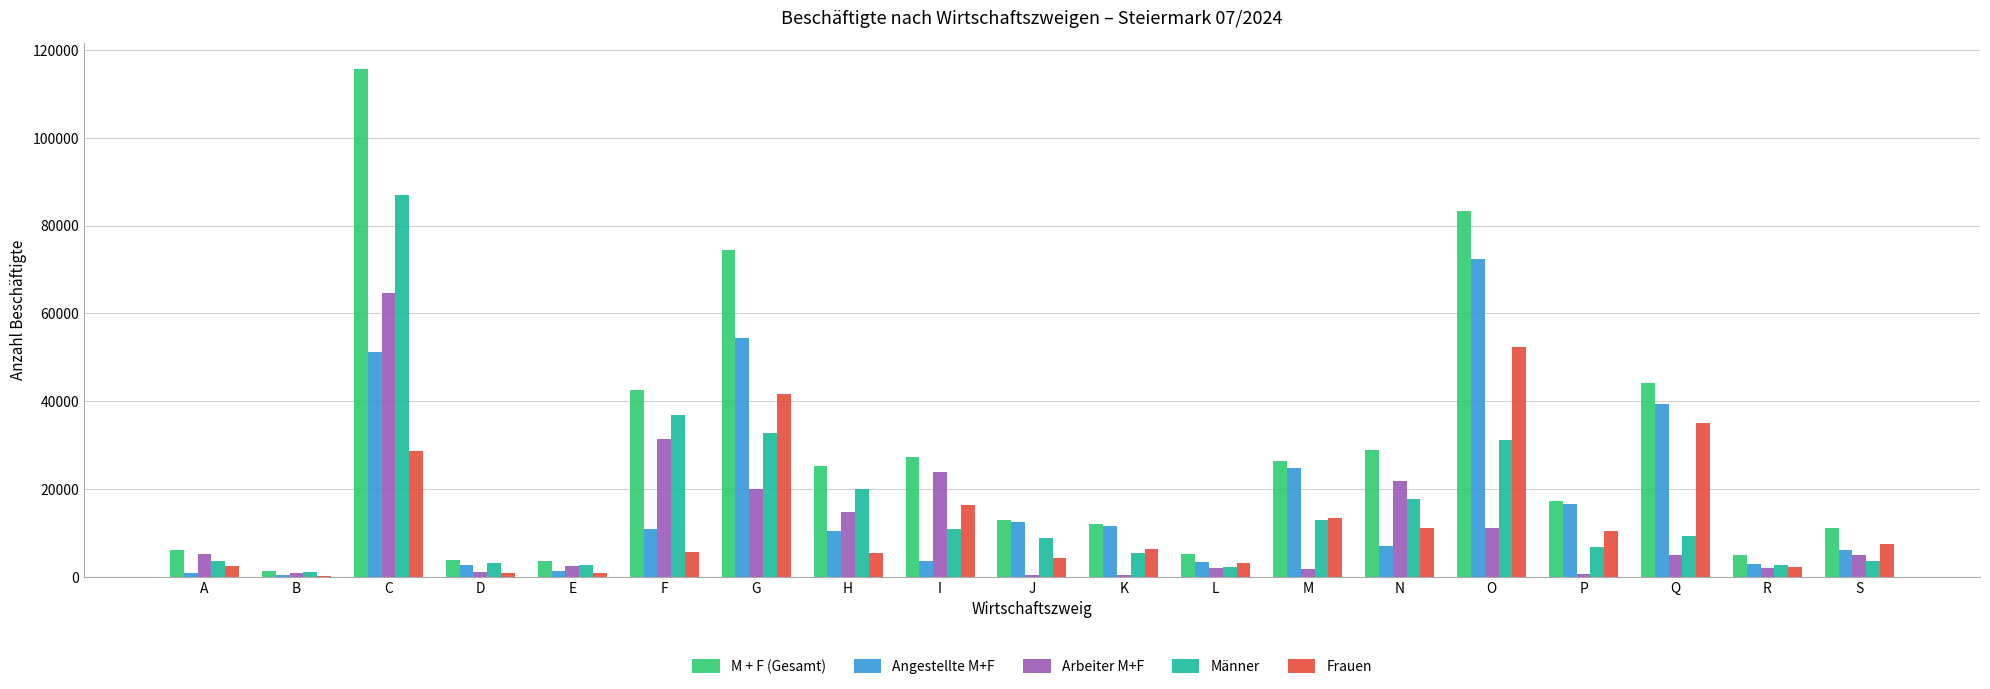

Which series changed the most between D and H?

M + F (Gesamt)